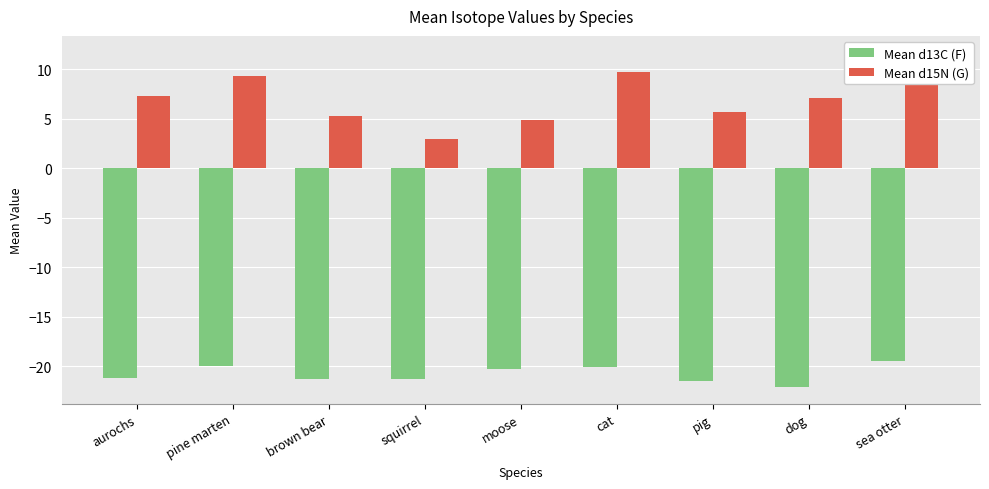

Reading right to left, what are all the values shown in this chart?

Mean d13C (F): sea otter=-19.5	dog=-22.1	pig=-21.5	cat=-20.1	moose=-20.2	squirrel=-21.3	brown bear=-21.3	pine marten=-19.9	aurochs=-21.2
Mean d15N (G): sea otter=11.7	dog=7.1	pig=5.7	cat=9.7	moose=4.9	squirrel=2.9	brown bear=5.3	pine marten=9.3	aurochs=7.3